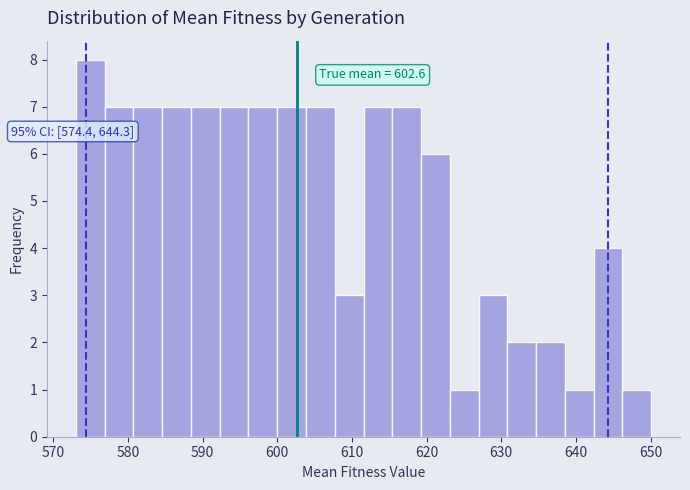

Read against the x-axis, roughly where is the centre of the tallest bar?

575